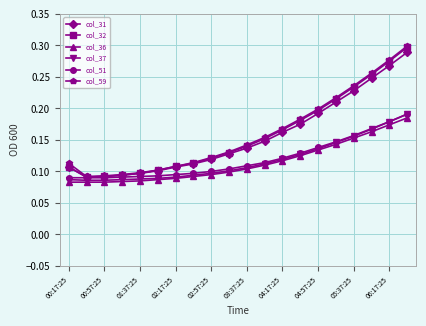

How many col_51 values are between 0 and 1?

20